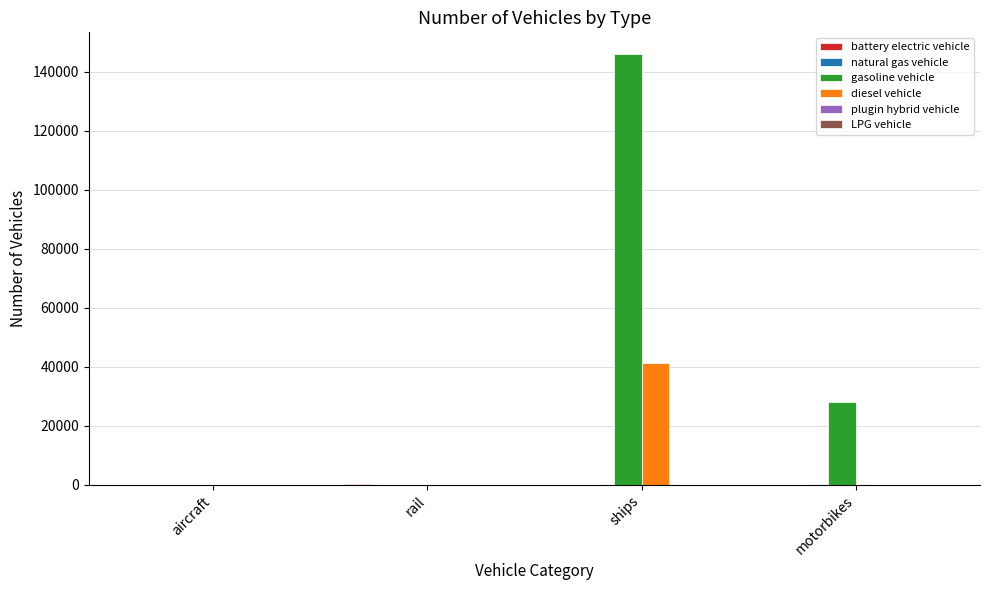

The diesel vehicle series shows -24126.9 at motorbikes. True or false?

False